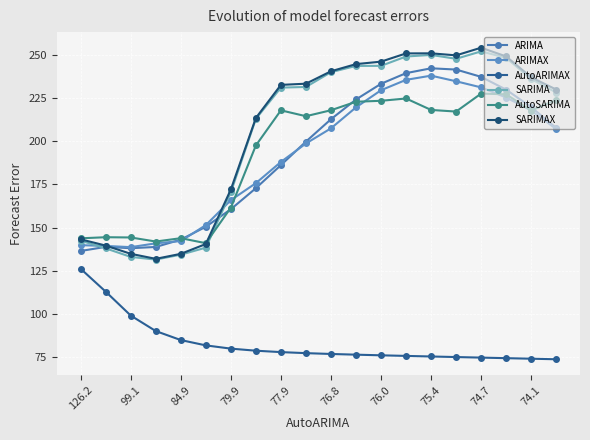

Is this an area chart (filled region under the line)?

No